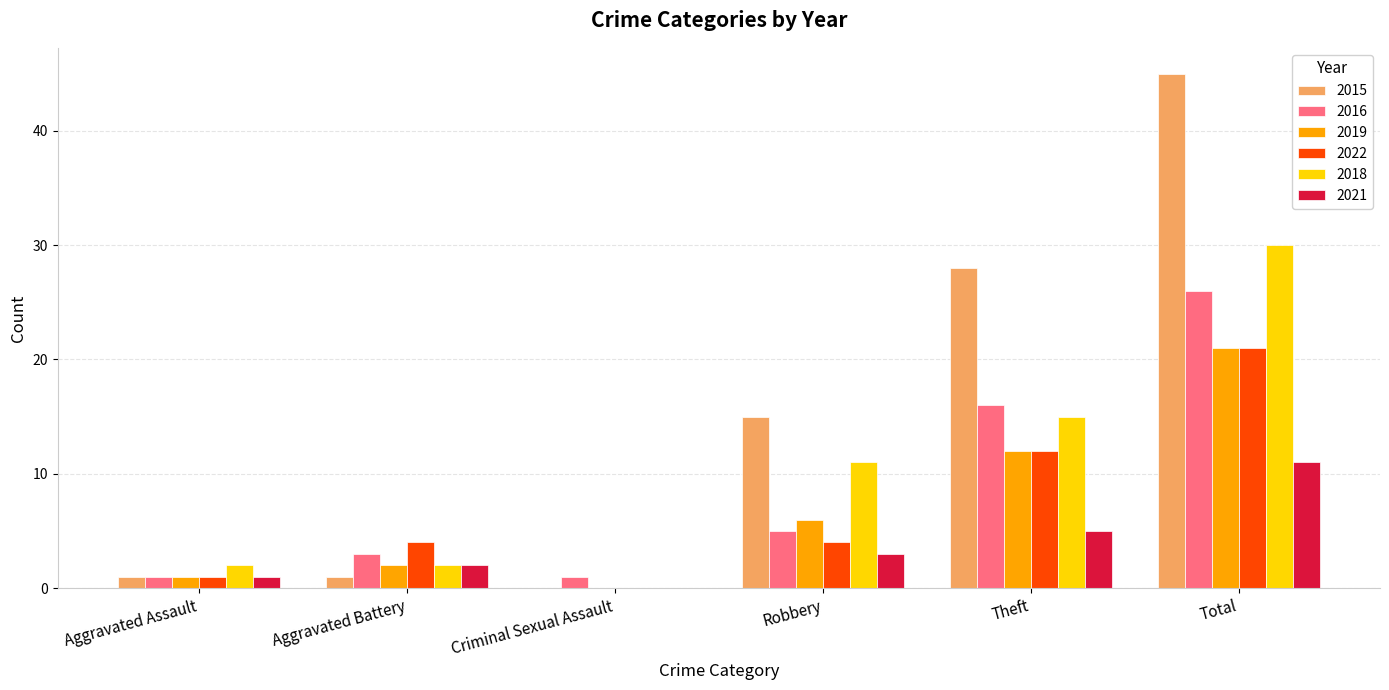

What is the maximum value for 2021?

11